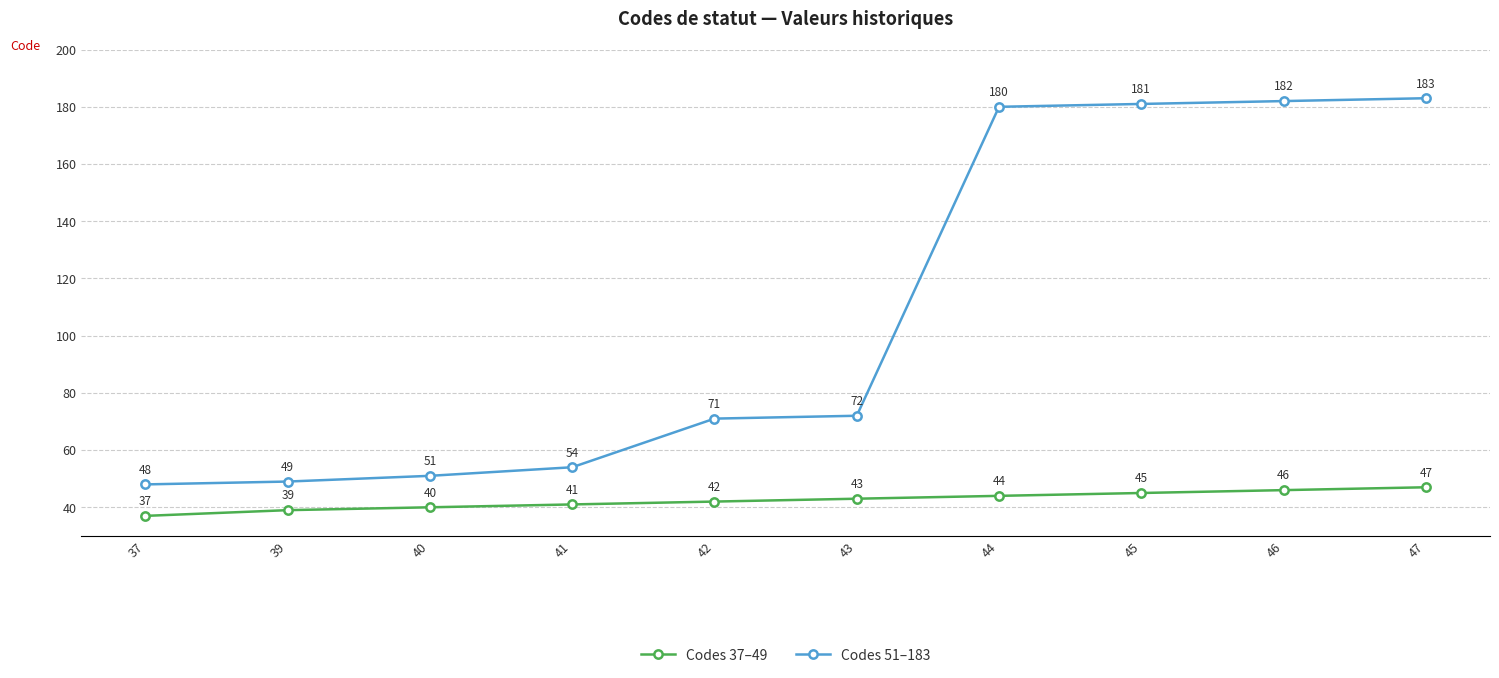

How many Codes 37–49 values are between 40 and 45?

6